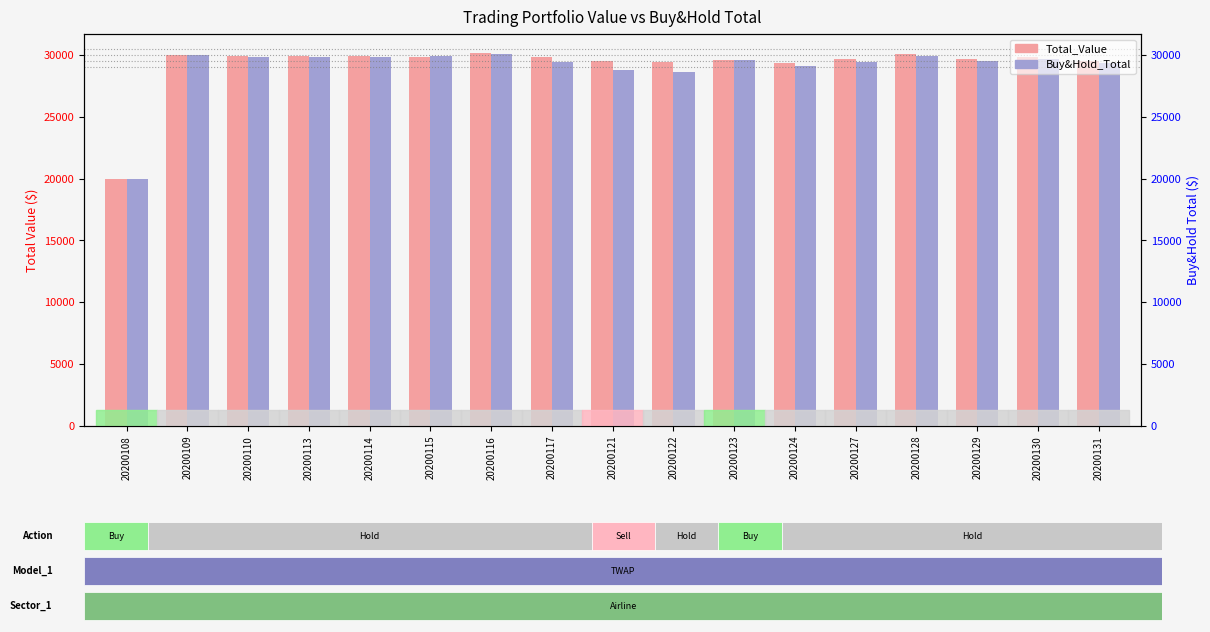

Which series changed the most between 20200116 and 20200124?

Buy&Hold_Total